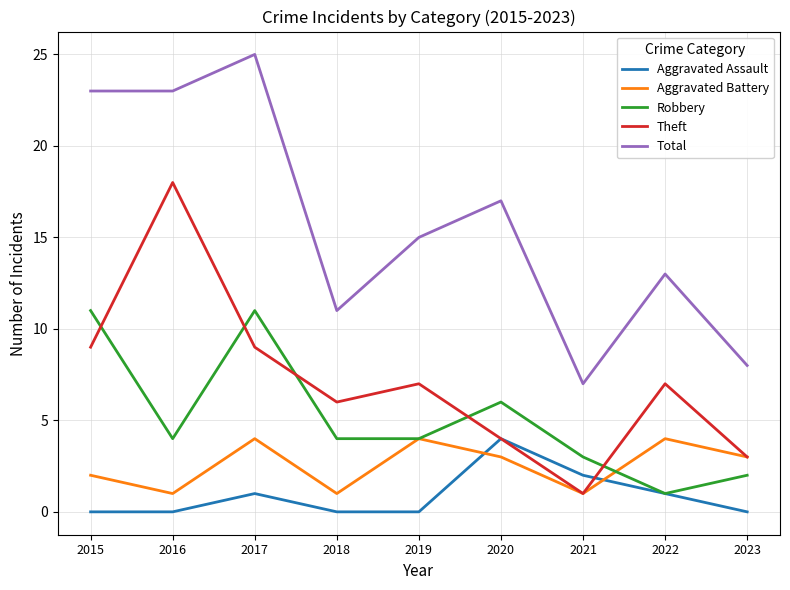

How many lines are shown in the chart?

5